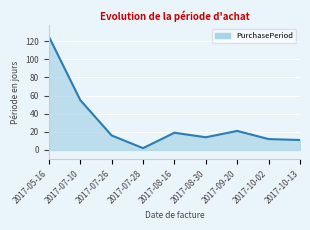

Reading left to right, extract all data points from this chart.

125	55	16	2	19	14	21	12	11